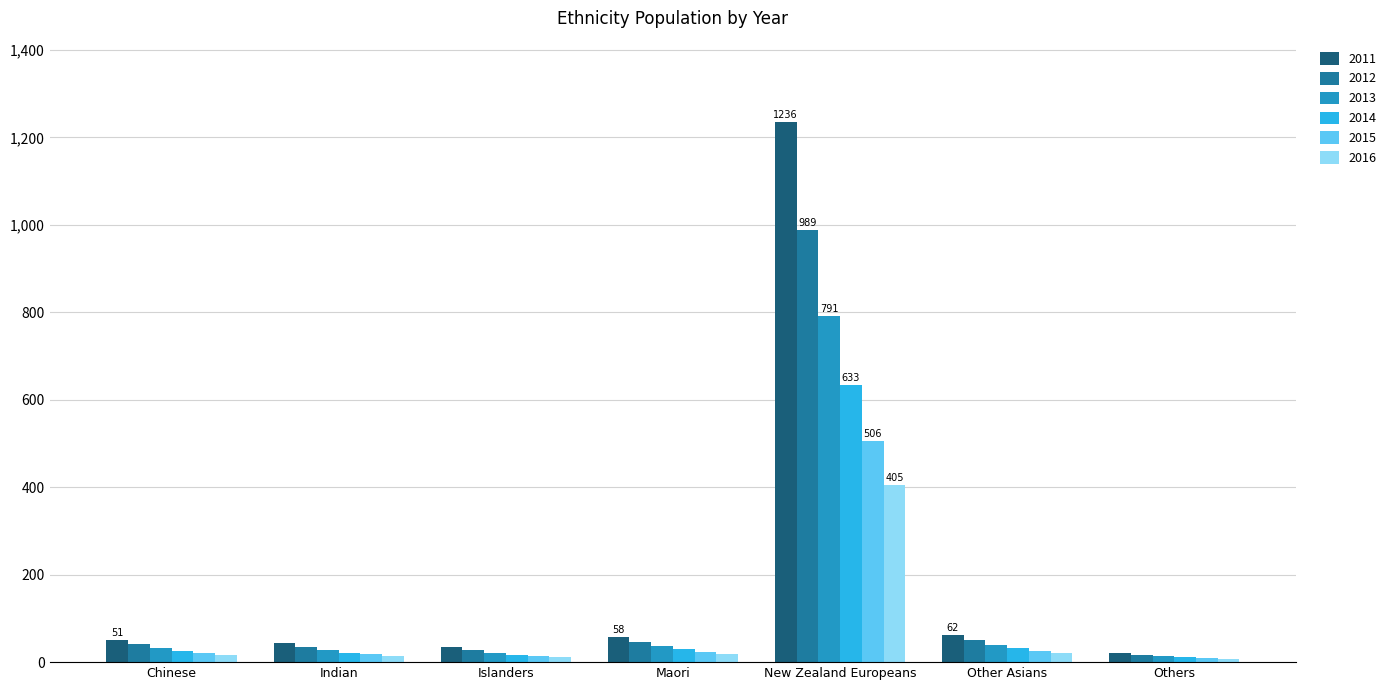

Which series has the widest spread of values?

2011